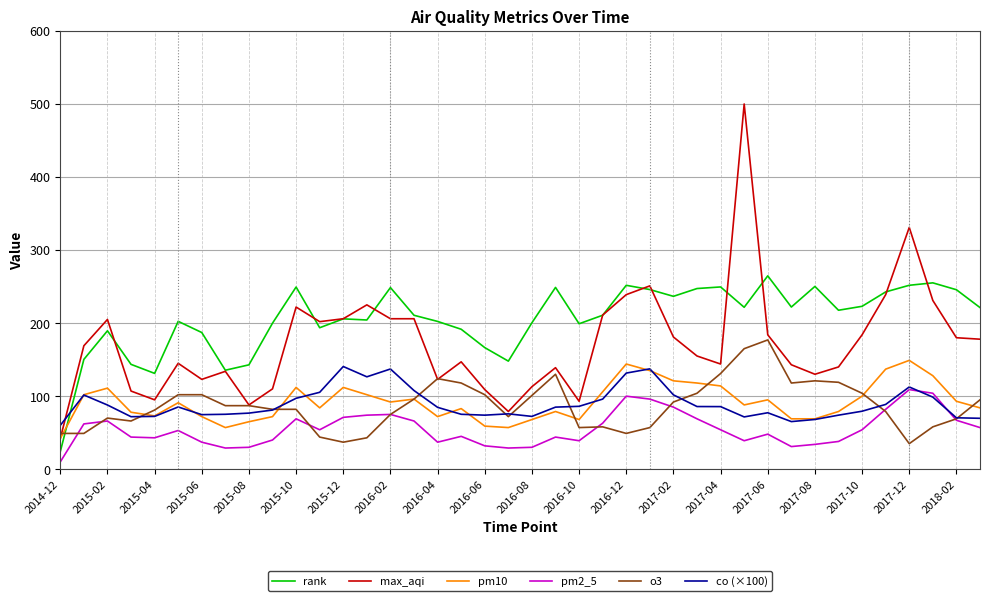

True or false: pm10 and pm2_5 cross at least once.

False